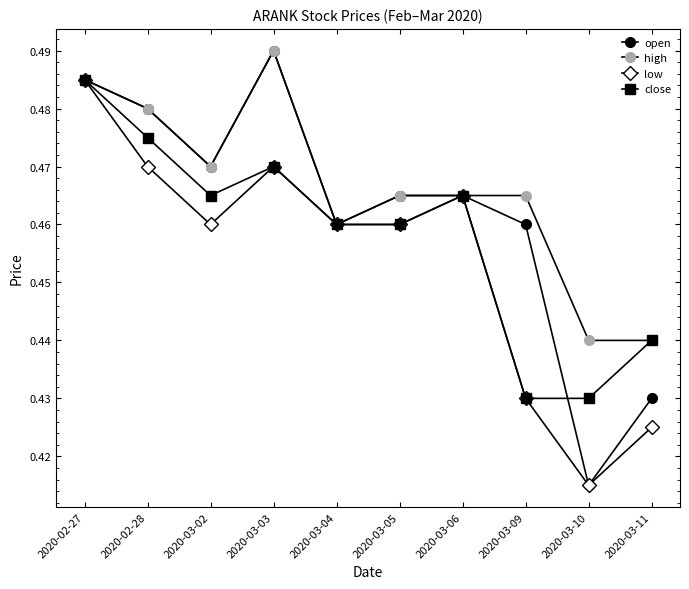

Is the value of open at 2020-03-09 greater than the value of close at 2020-03-09?

Yes